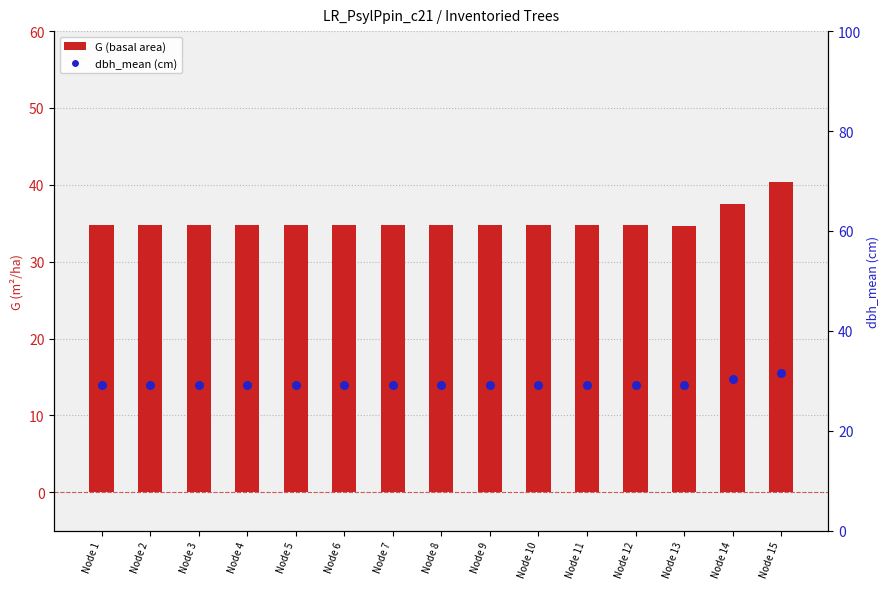

Which series contains the highest Y value?

G (basal area)